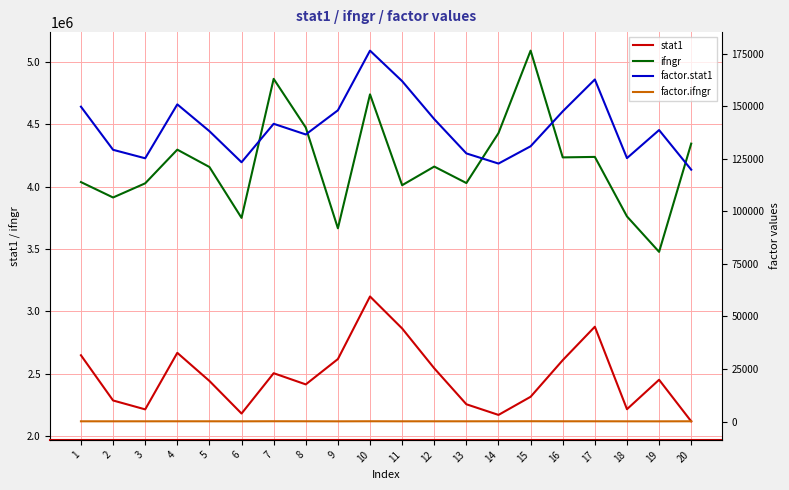

What is the value of the stat1 point at the 19th from the left?

2451836.8